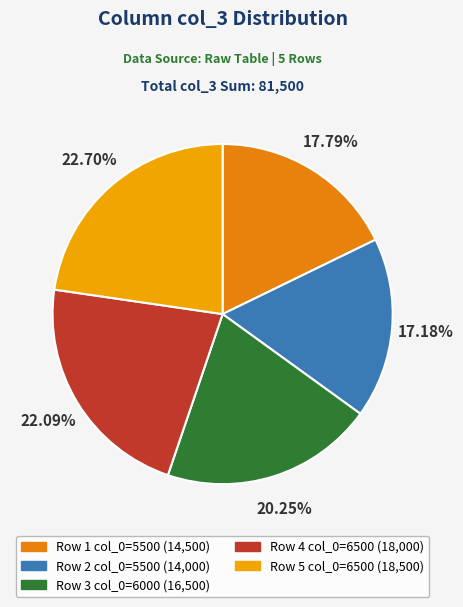

Count the number of slices in the pie.

5